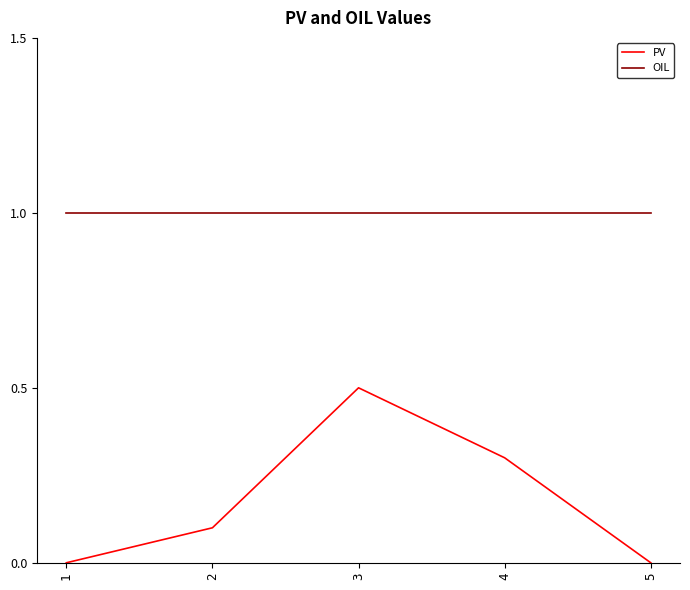

True or false: OIL and PV cross at least once.

False